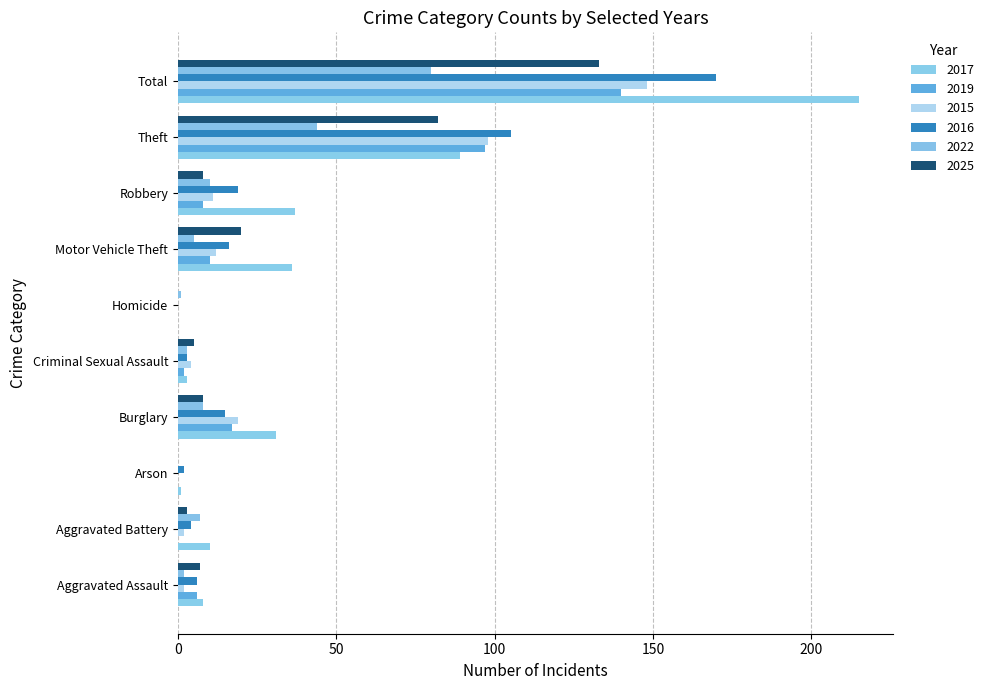

What is the difference between the 2016 values at Robbery and Arson?

17